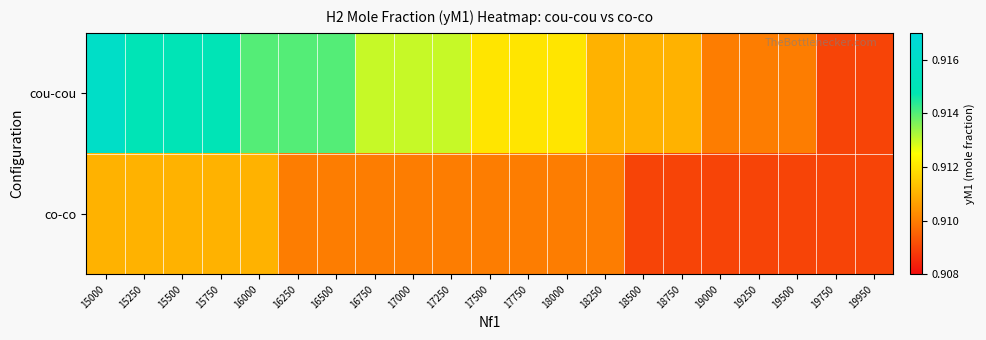

Reading left to right, what are all the values shown in this chart?

cou-cou: 15000=0.9	15250=0.9	15500=0.9	15750=0.9	16000=0.9	16250=0.9	16500=0.9	16750=0.9	17000=0.9	17250=0.9	17500=0.9	17750=0.9	18000=0.9	18250=0.9	18500=0.9	18750=0.9	19000=0.9	19250=0.9	19500=0.9	19750=0.9	19950=0.9
co-co: 15000=0.9	15250=0.9	15500=0.9	15750=0.9	16000=0.9	16250=0.9	16500=0.9	16750=0.9	17000=0.9	17250=0.9	17500=0.9	17750=0.9	18000=0.9	18250=0.9	18500=0.9	18750=0.9	19000=0.9	19250=0.9	19500=0.9	19750=0.9	19950=0.9